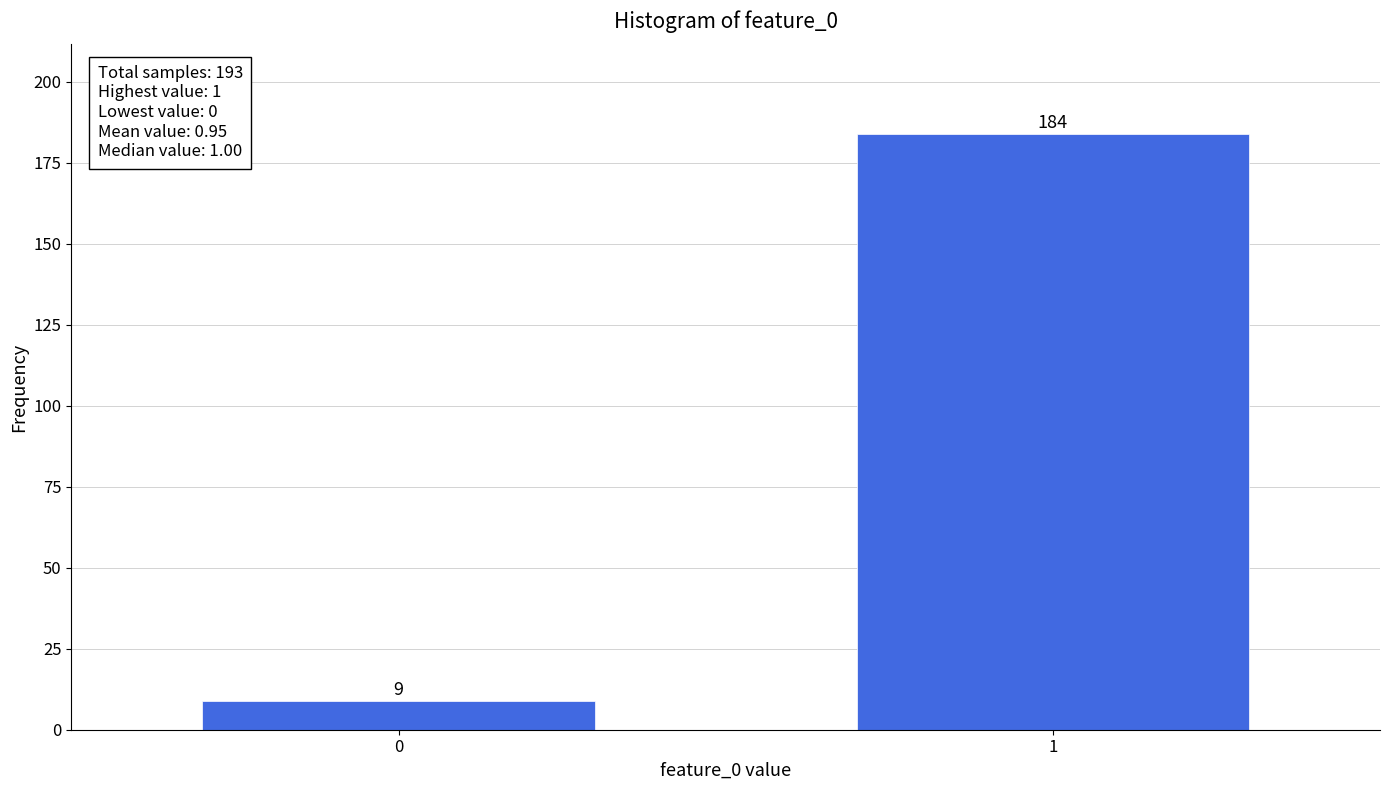

Reading left to right, transcribe all the data shown in this chart.

9	184